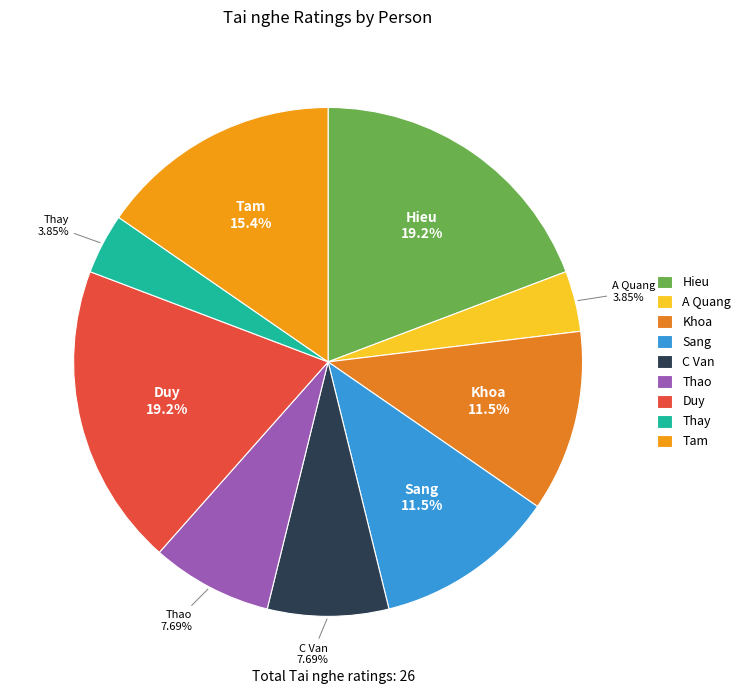

Between Duy and Khoa, which is larger?

Duy